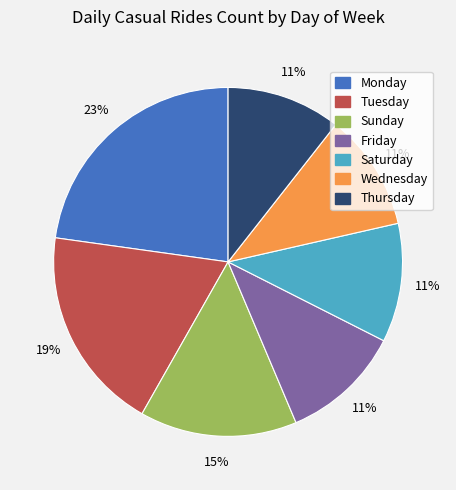

Between Sunday and Tuesday, which is larger?

Tuesday